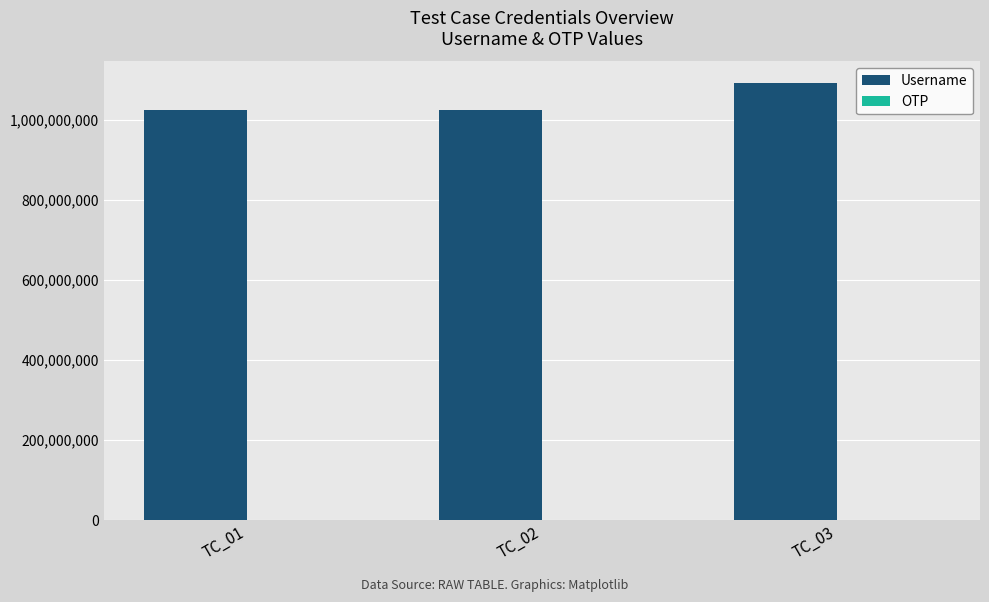

What is the sum of all Username values?

3140644265